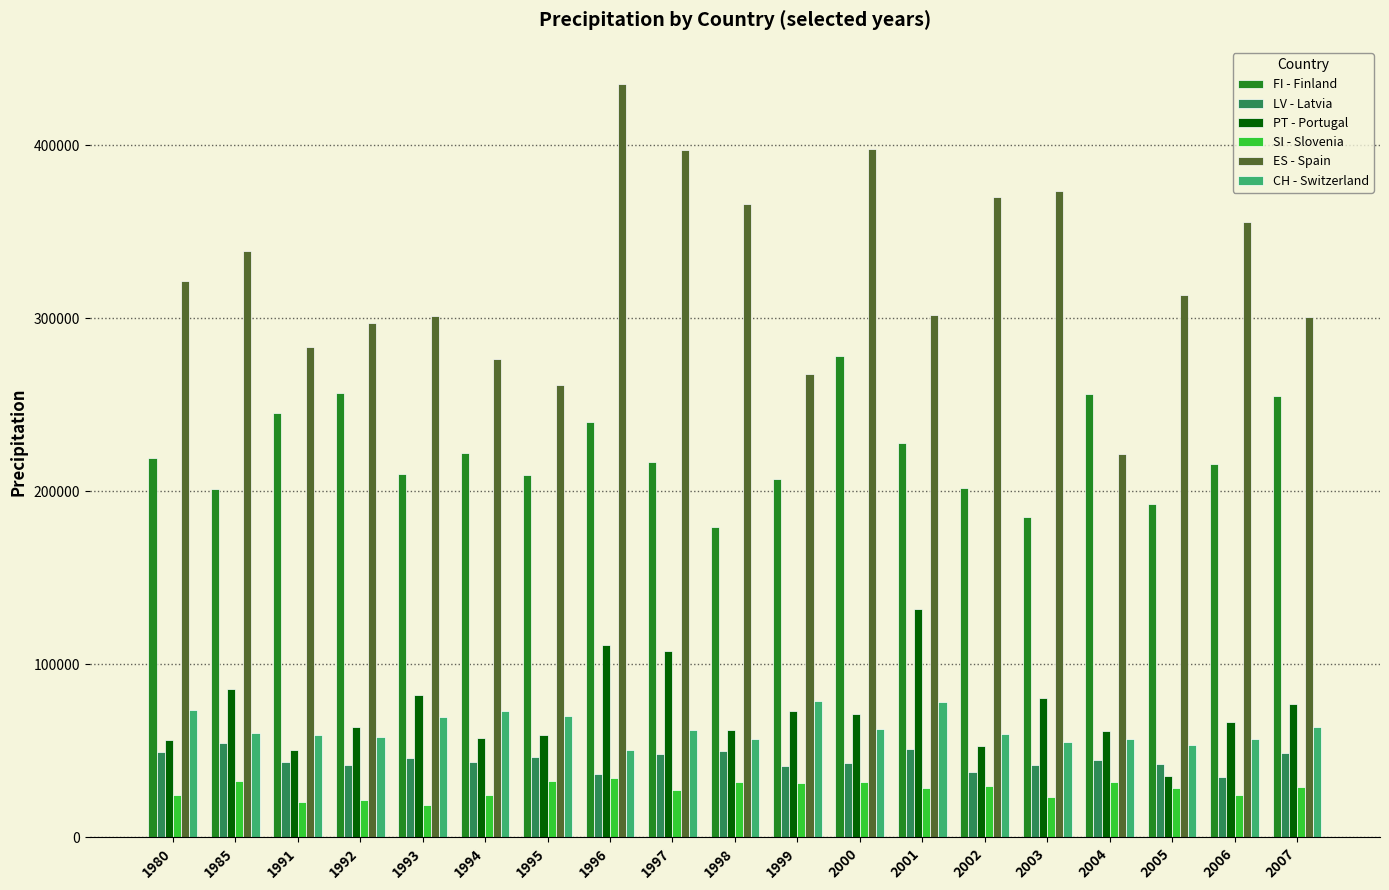

What is the total value across all series at 1998?

745276